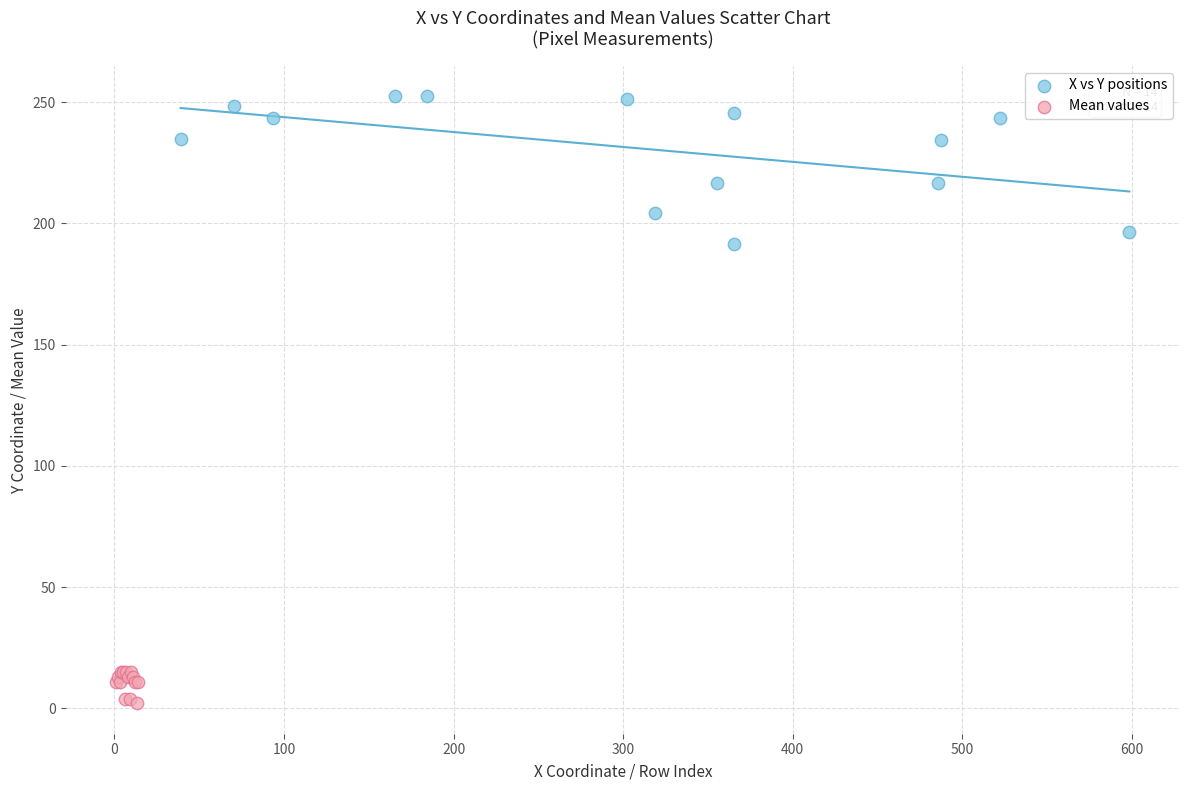

Which series reaches the maximum Y coordinate?

X vs Y positions